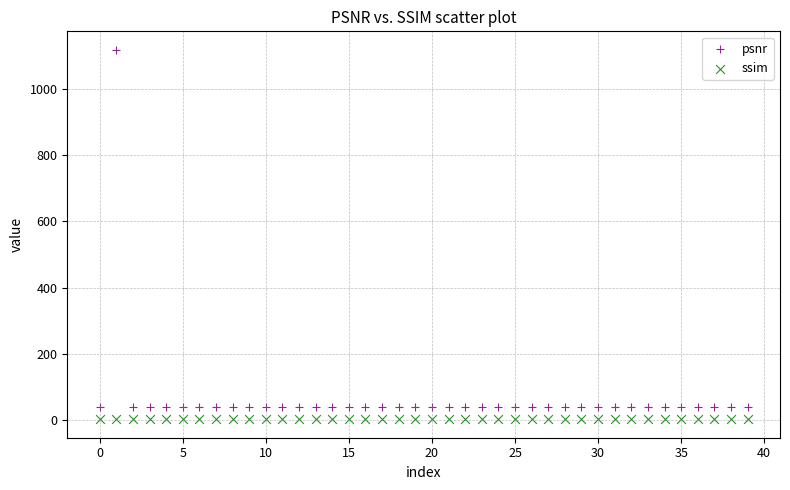

Which series has the largest Y range (max minus min)?

psnr